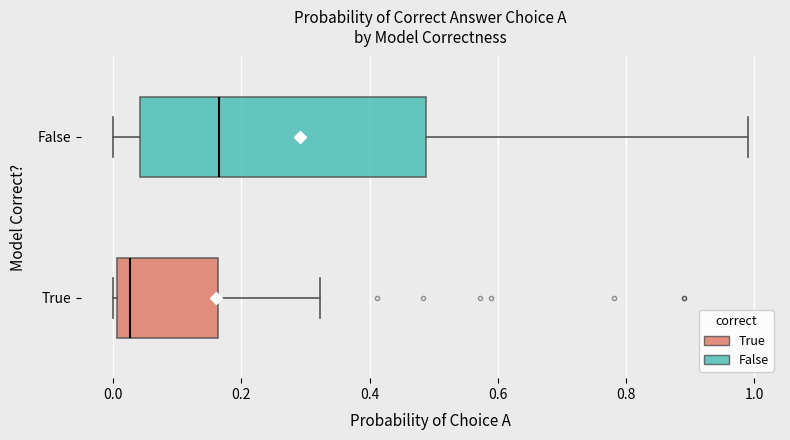

Comparing the boxes themselves (not the whiskers), which one is the widest?

False